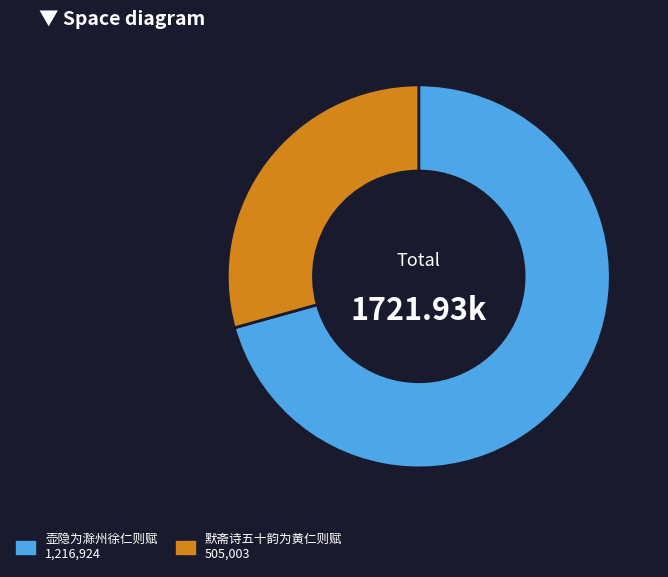

What is the largest slice in the pie chart?

壶隐为滁州徐仁则赋